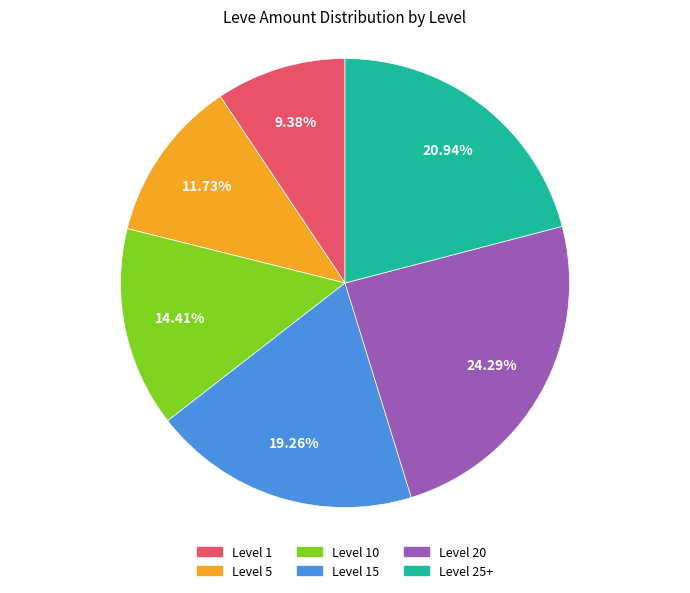

How many segments does this pie chart have?

6